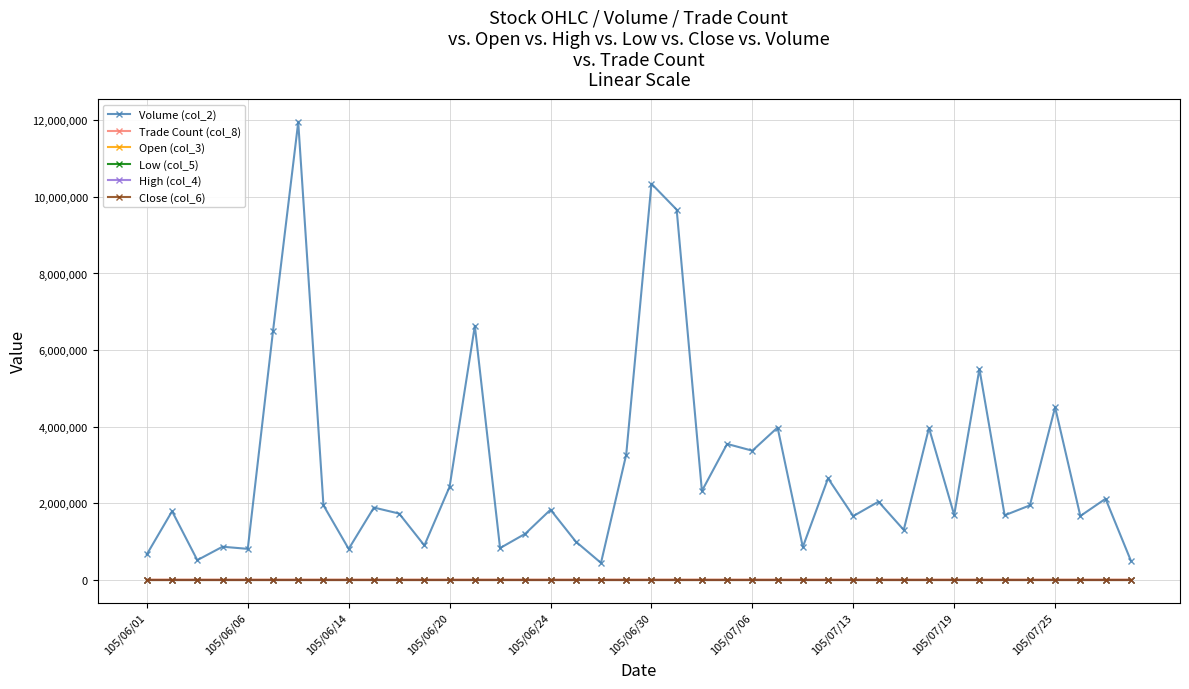

True or false: Volume (col_2) and Close (col_6) cross at least once.

False